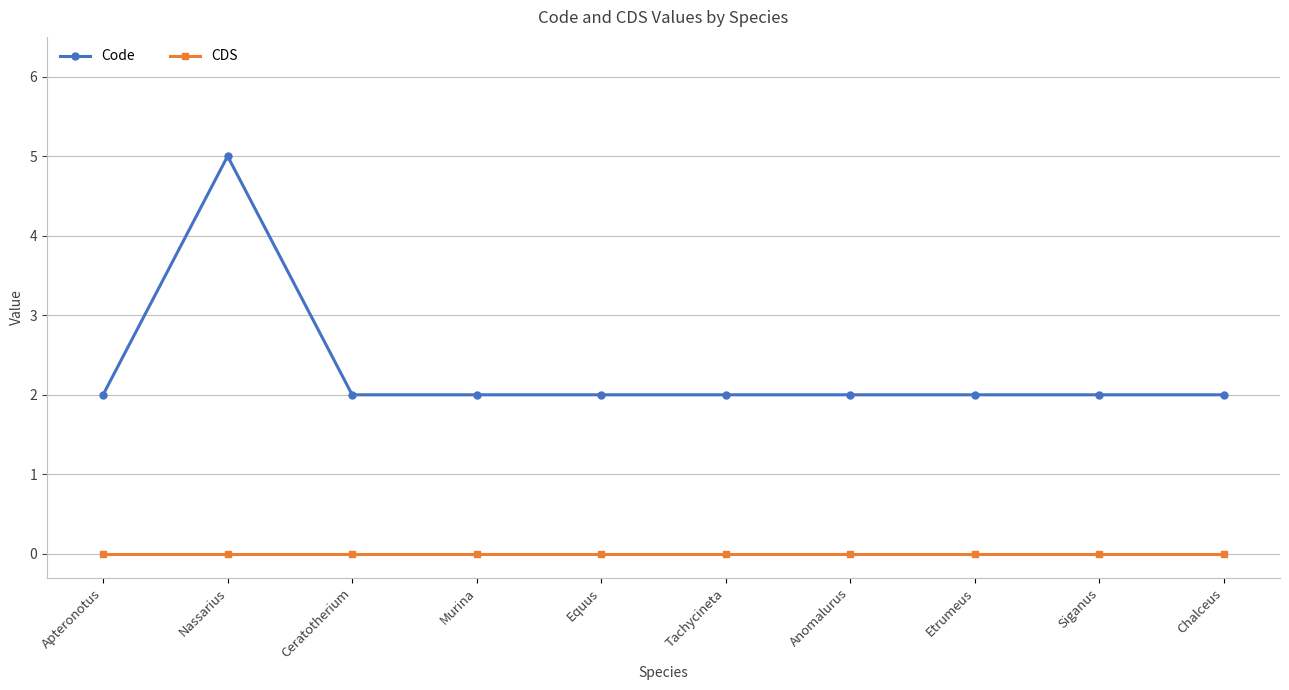

What are all the series names shown in the legend?

Code, CDS